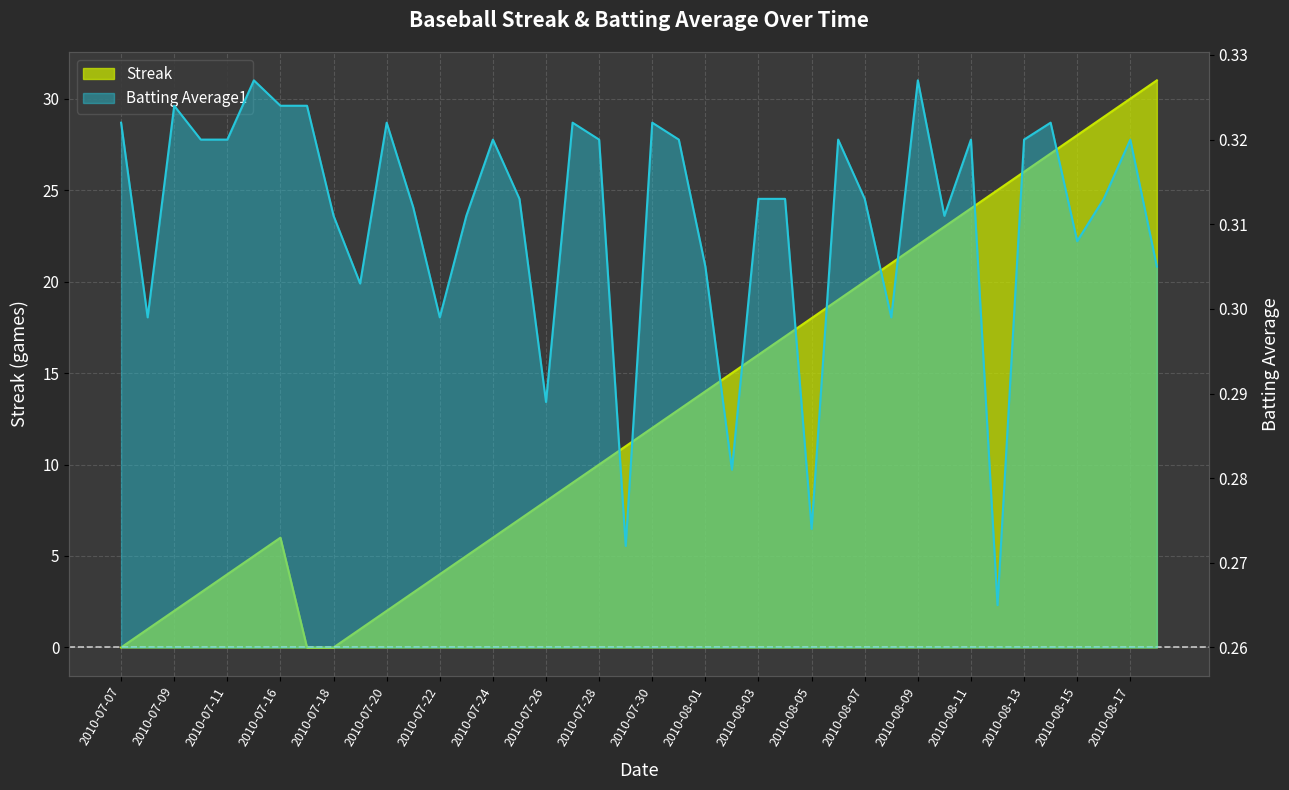

Which series has the largest range (max minus min)?

Streak